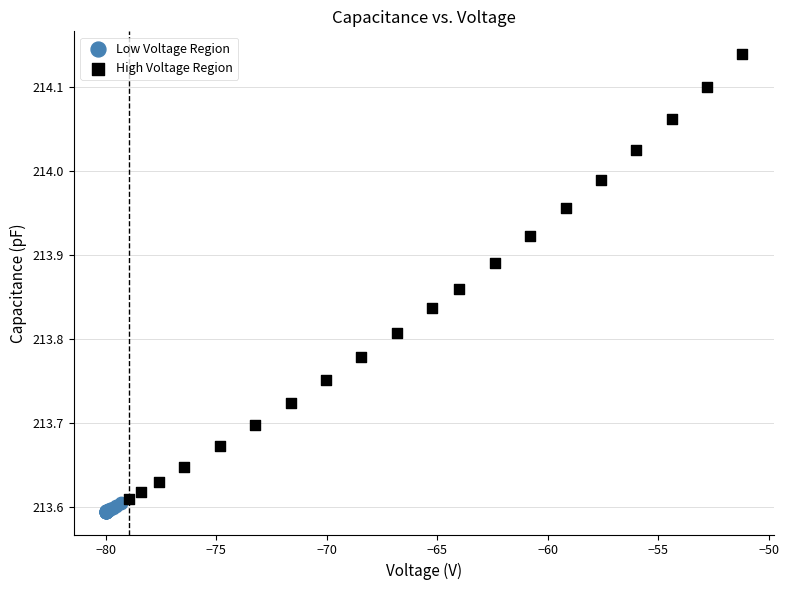

Which series has the largest Y range (max minus min)?

High Voltage Region